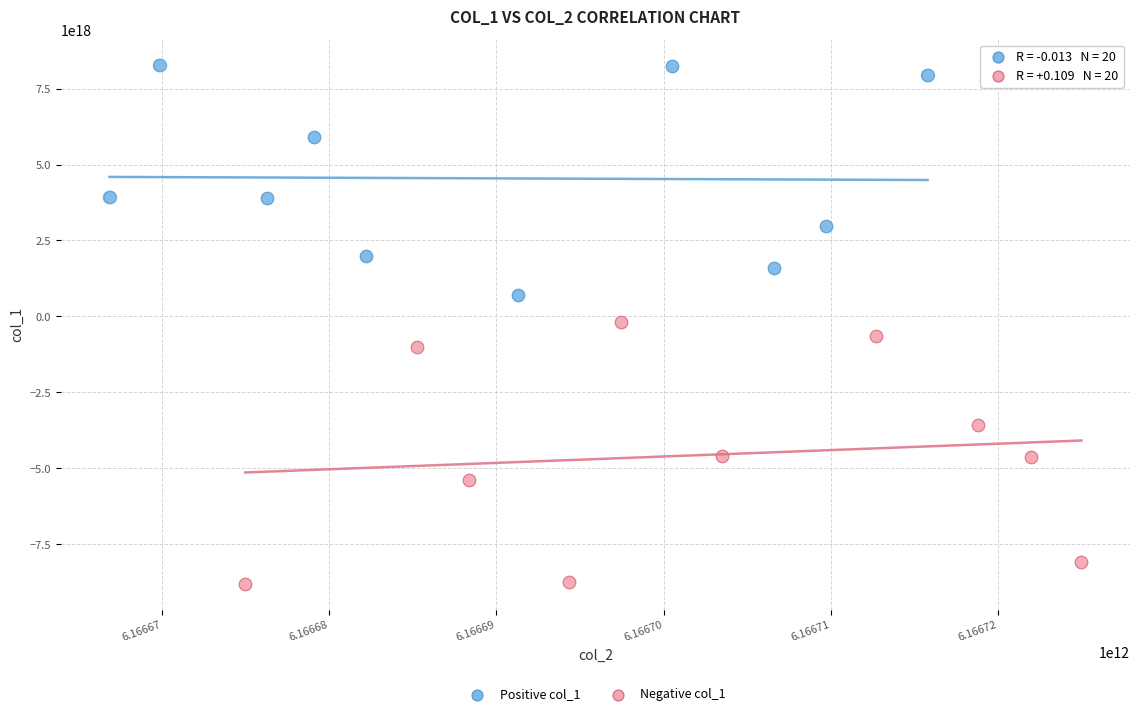

Which series has the widest spread of Y values?

Negative col_1